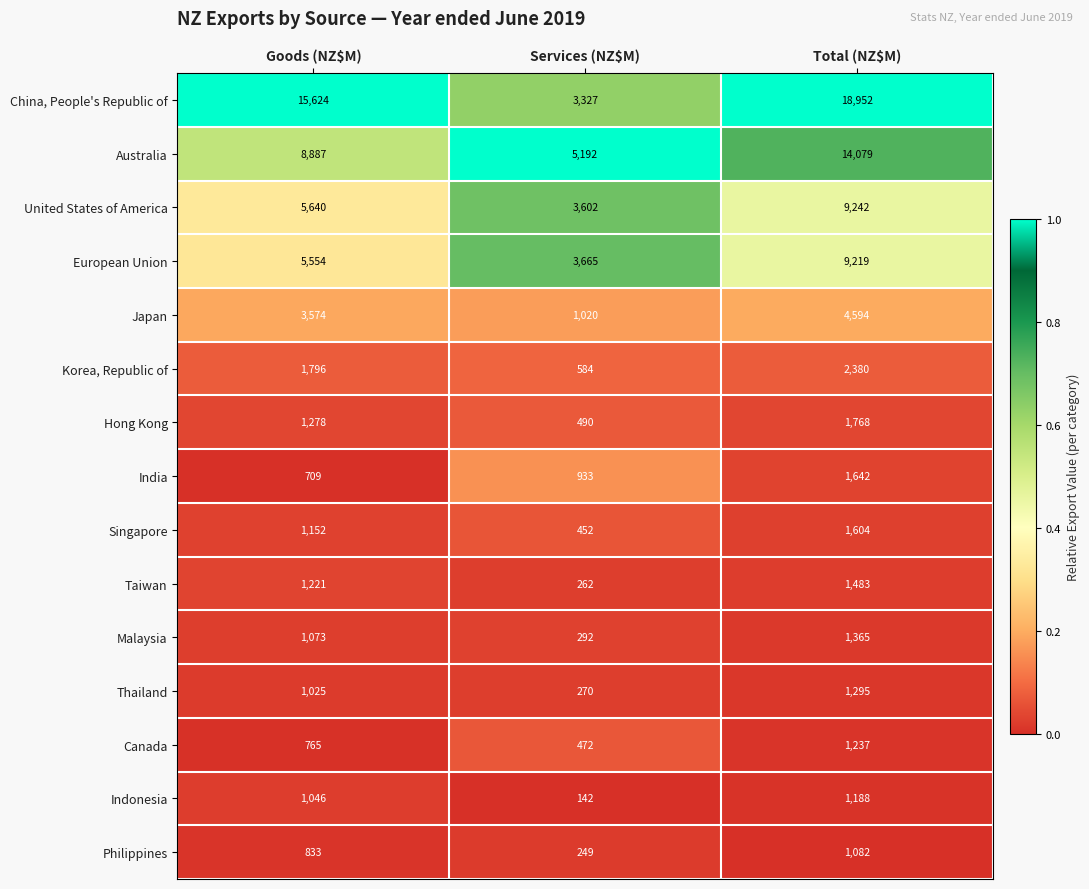

What is the total value across all series at Services (NZ$M)?

20952